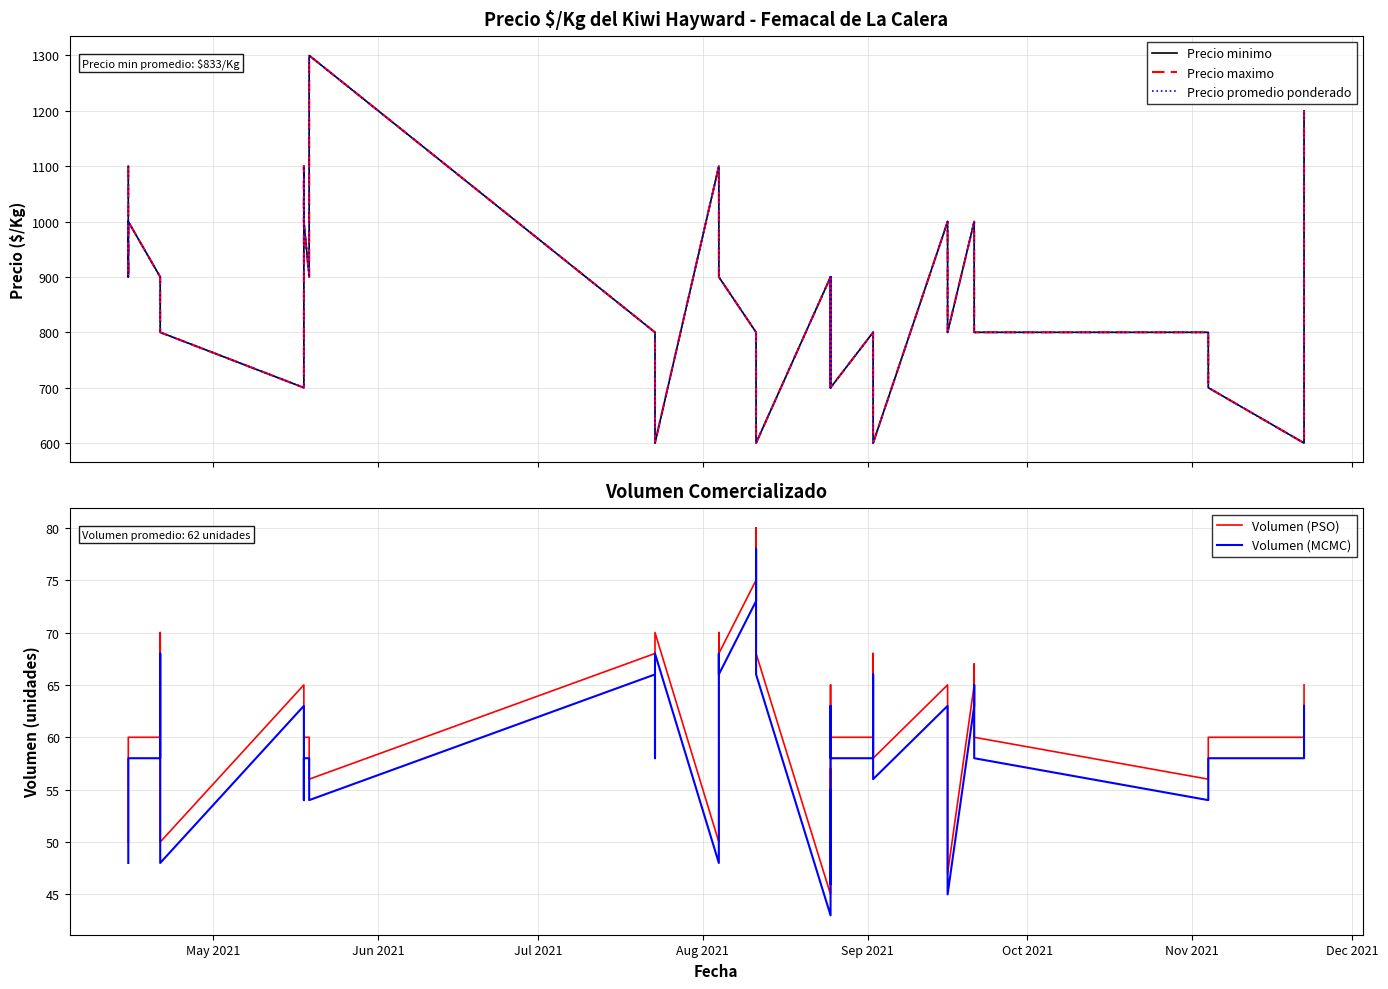

Which series has the largest total across all categories?

Precio minimo